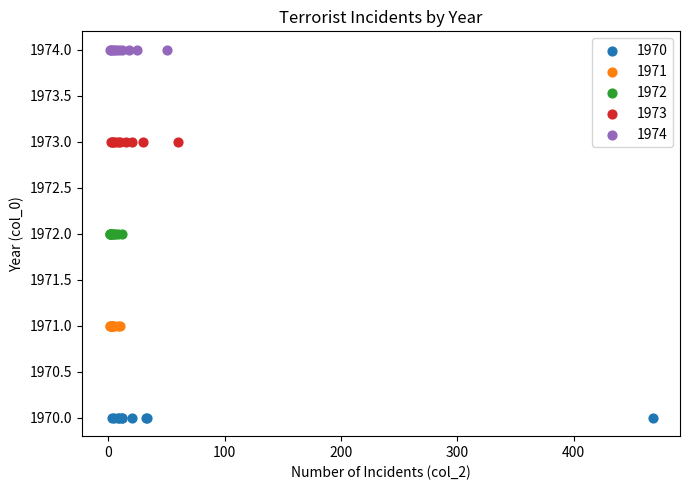

Which series contains the highest Y value?

1974